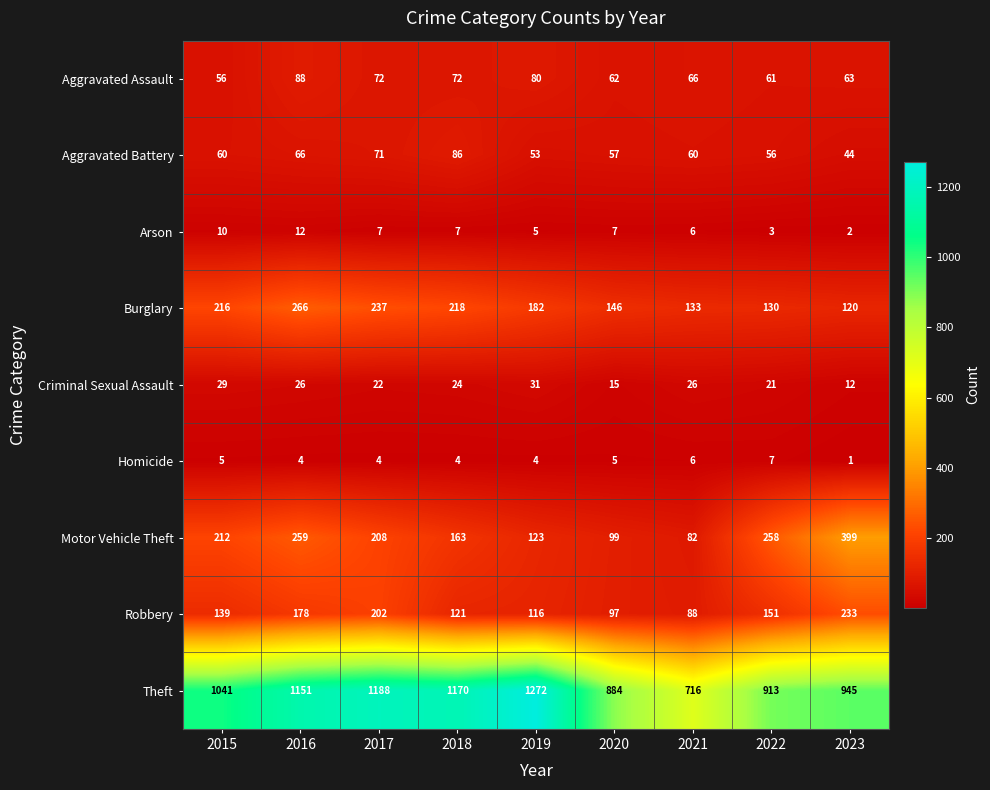

Rank the series by their maximum value, from highest to lowest.

Theft, Motor Vehicle Theft, Burglary, Robbery, Aggravated Assault, Aggravated Battery, Criminal Sexual Assault, Arson, Homicide